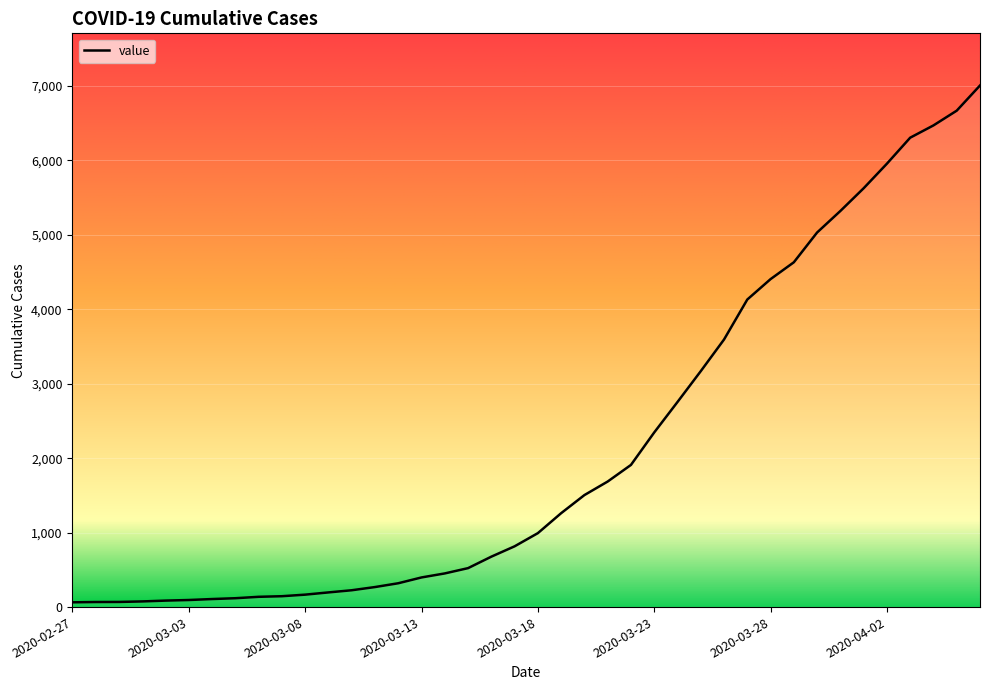

How many categories are shown in the chart?

40